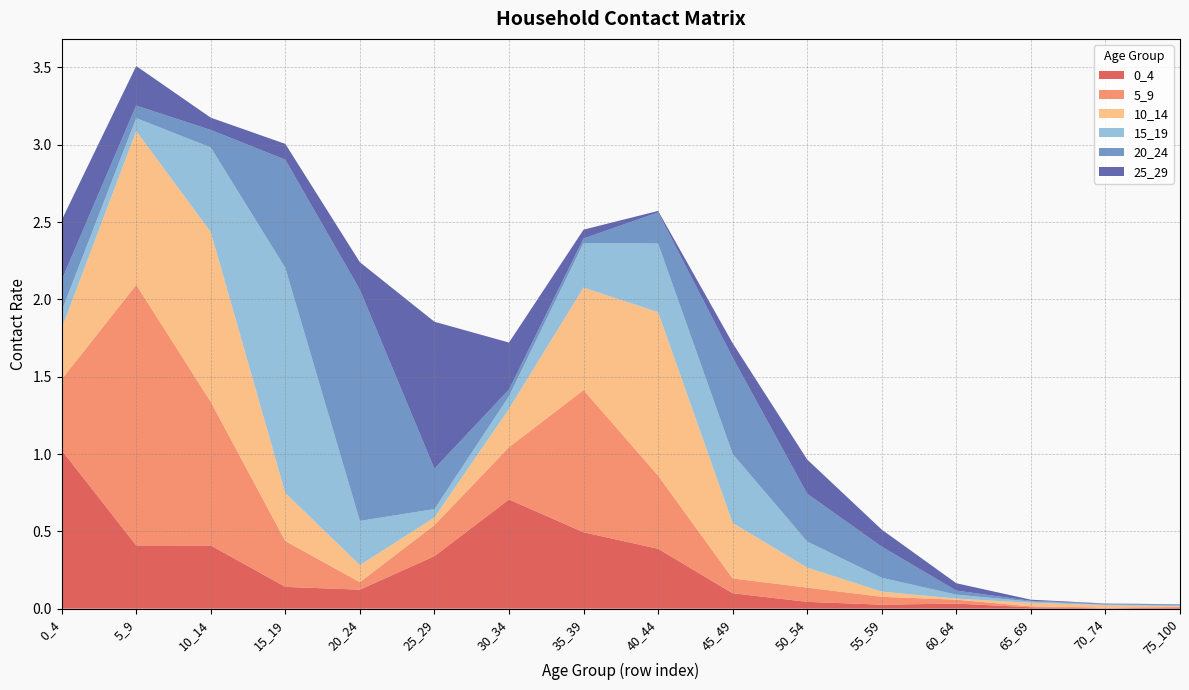

Reading left to right, list all the values displayed in this chart.

0_4: 0_4=1.0	5_9=0.4	10_14=0.4	15_19=0.1	20_24=0.1	25_29=0.3	30_34=0.7	35_39=0.5	40_44=0.4	45_49=0.1	50_54=0.0	55_59=0.0	60_64=0.0	65_69=0.0	70_74=0.0	75_100=0.0
5_9: 0_4=0.5	5_9=1.7	10_14=0.9	15_19=0.3	20_24=0.0	25_29=0.2	30_34=0.3	35_39=0.9	40_44=0.5	45_49=0.1	50_54=0.1	55_59=0.1	60_64=0.0	65_69=0.0	70_74=0.0	75_100=0.0
10_14: 0_4=0.3	5_9=1.0	10_14=1.1	15_19=0.3	20_24=0.1	25_29=0.0	30_34=0.2	35_39=0.7	40_44=1.1	45_49=0.4	50_54=0.1	55_59=0.0	60_64=0.0	65_69=0.0	70_74=0.0	75_100=0.0
15_19: 0_4=0.1	5_9=0.1	10_14=0.5	15_19=1.5	20_24=0.3	25_29=0.1	30_34=0.1	35_39=0.3	40_44=0.4	45_49=0.4	50_54=0.2	55_59=0.1	60_64=0.0	65_69=0.0	70_74=0.0	75_100=0.0
20_24: 0_4=0.2	5_9=0.1	10_14=0.1	15_19=0.7	20_24=1.5	25_29=0.3	30_34=0.0	35_39=0.0	40_44=0.2	45_49=0.6	50_54=0.3	55_59=0.2	60_64=0.0	65_69=0.0	70_74=0.0	75_100=0.0
25_29: 0_4=0.4	5_9=0.3	10_14=0.1	15_19=0.1	20_24=0.2	25_29=1.0	30_34=0.3	35_39=0.1	40_44=0.0	45_49=0.1	50_54=0.2	55_59=0.1	60_64=0.0	65_69=0.0	70_74=0.0	75_100=0.0